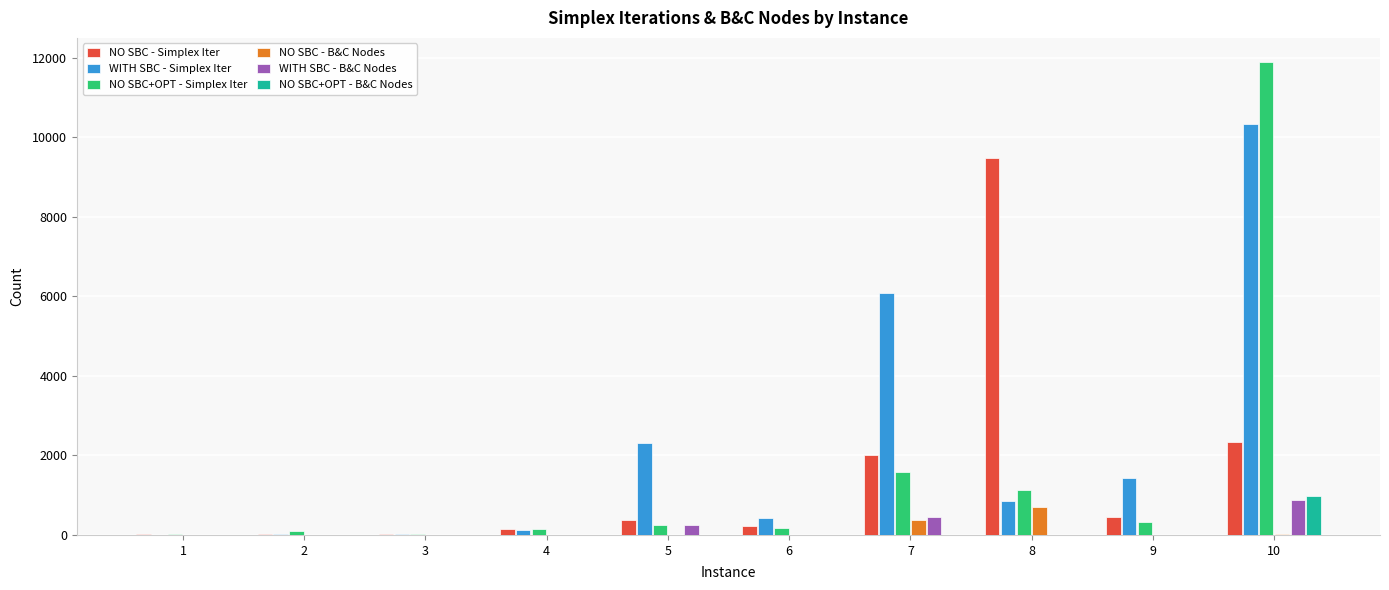

Which series has the largest total across all categories?

WITH SBC - Simplex Iter